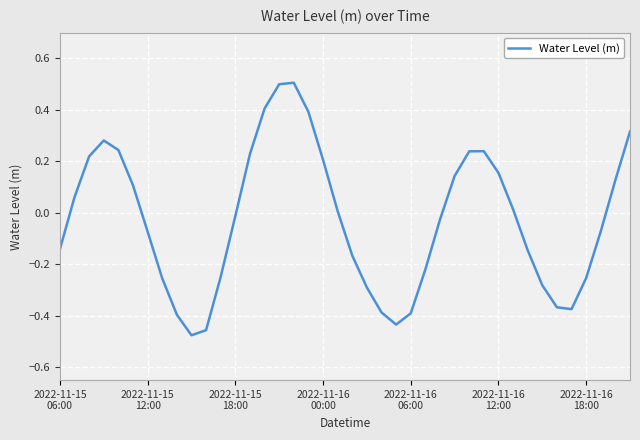

How many values are below zero?

21